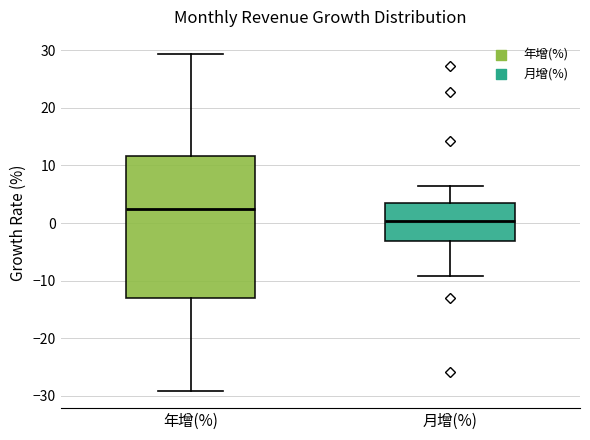

Where does the upper whisker of the box for 月增(%) end on the y-axis? The values are not printed on the chart, so give them approximately, as read against the axis.

6